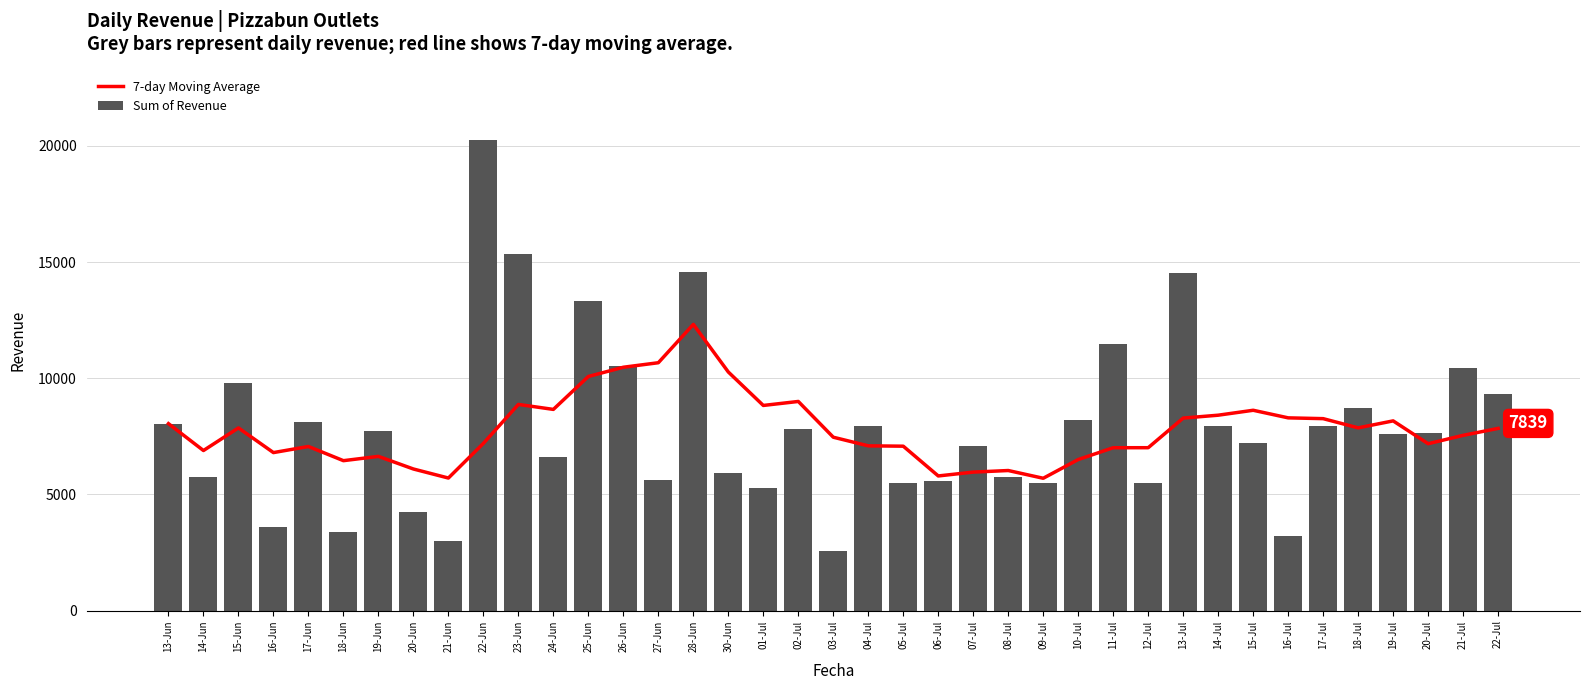

Rank the series by their average value, from lowest to highest.

7-day Moving Average, Sum of Revenue